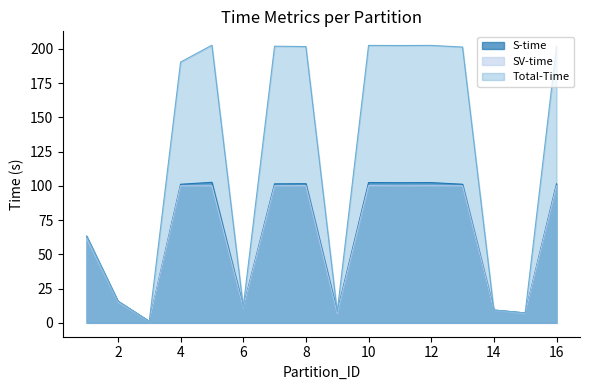

The S-time series shows 146.7 at 4. True or false?

False